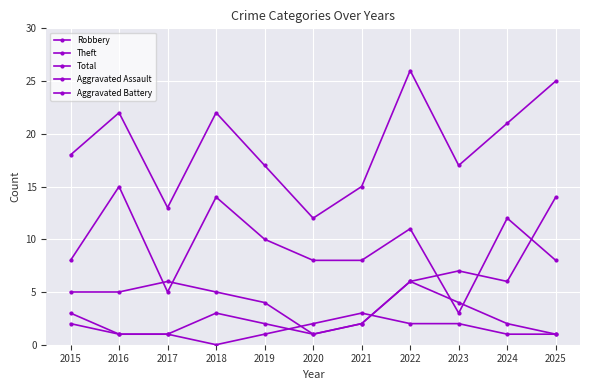

How many series are shown in this chart?

5